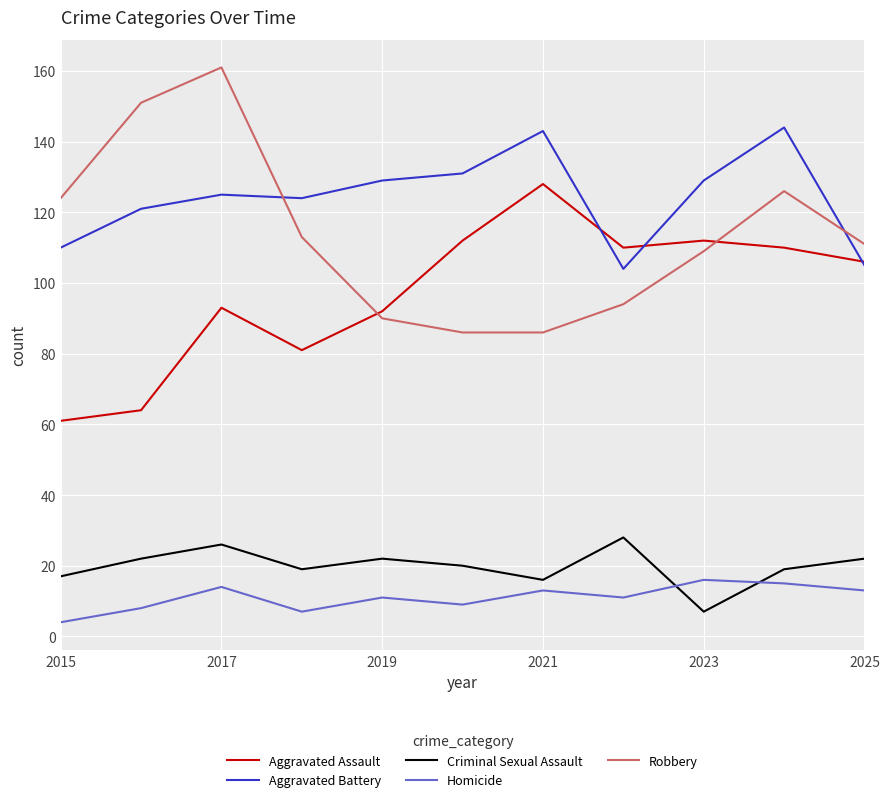

True or false: Aggravated Battery and Criminal Sexual Assault intersect in this chart.

False